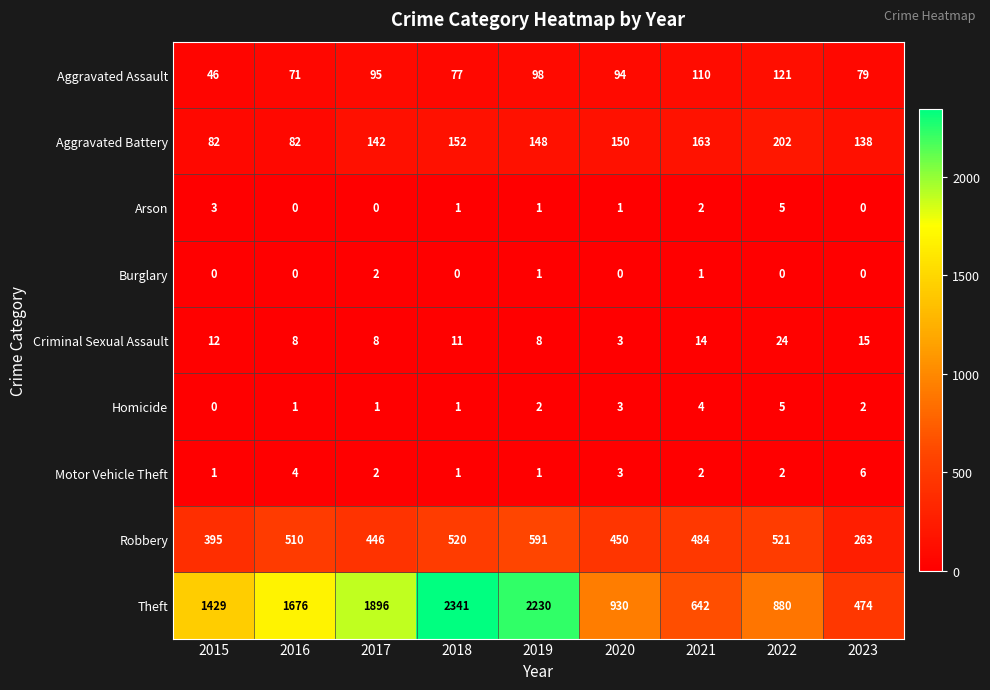

Which series has the largest range (max minus min)?

Theft